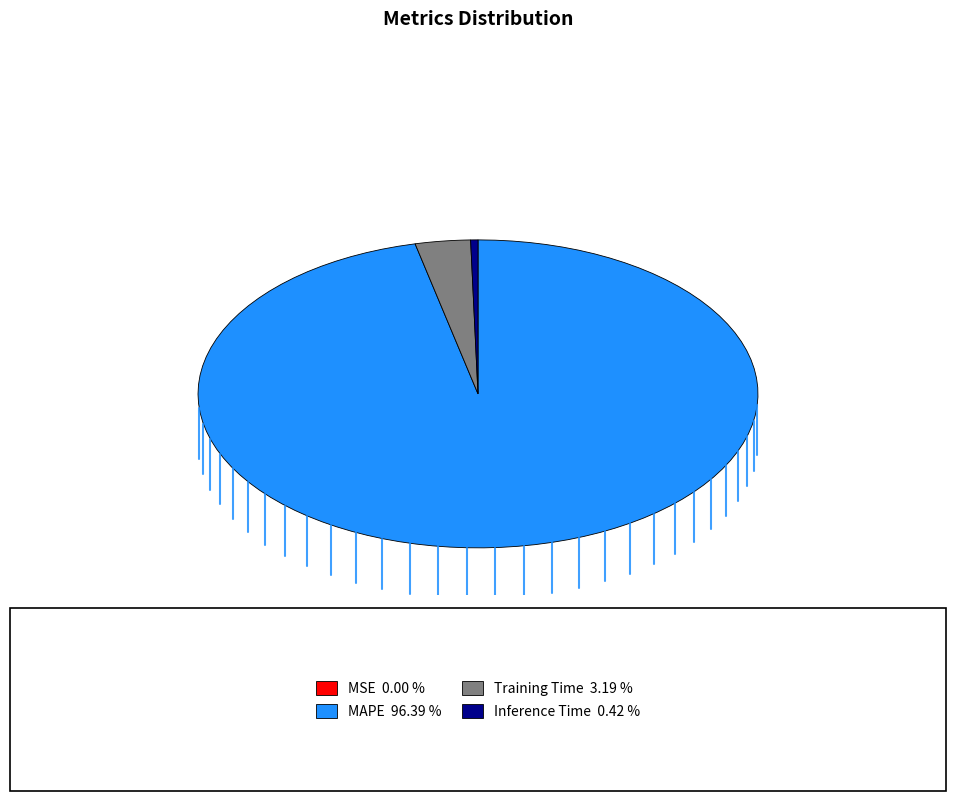

Do MAPE and Inference Time together represent more than half of the pie?

Yes